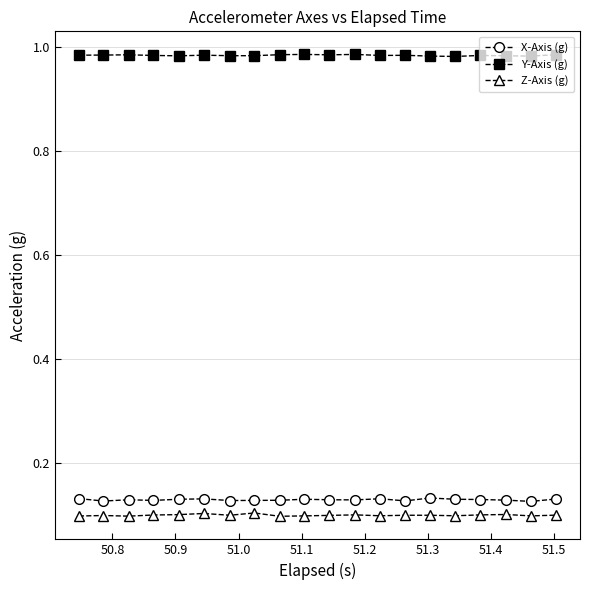

True or false: Z-Axis (g) and X-Axis (g) intersect in this chart.

False